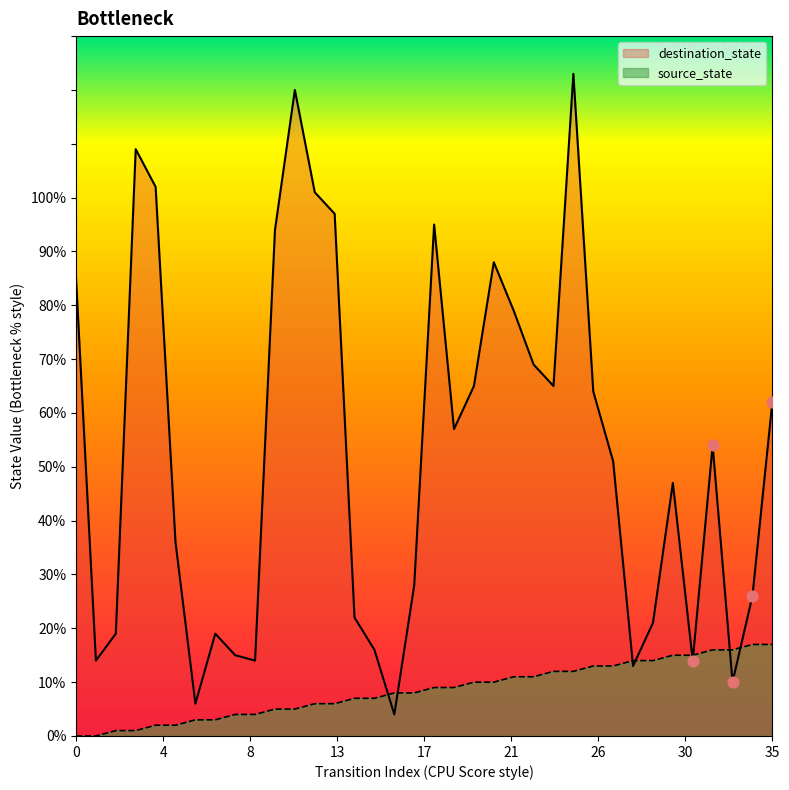

What are all the series names shown in the legend?

destination_state, source_state